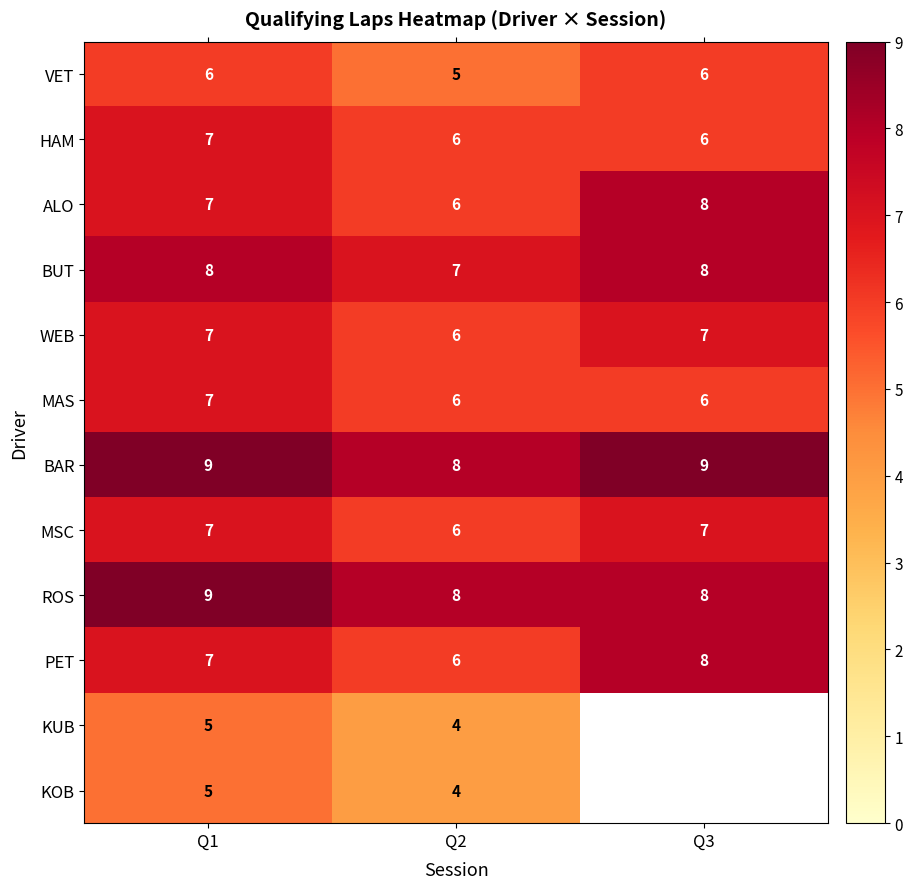

What is the spread (max minus min) of values at Q1?

4